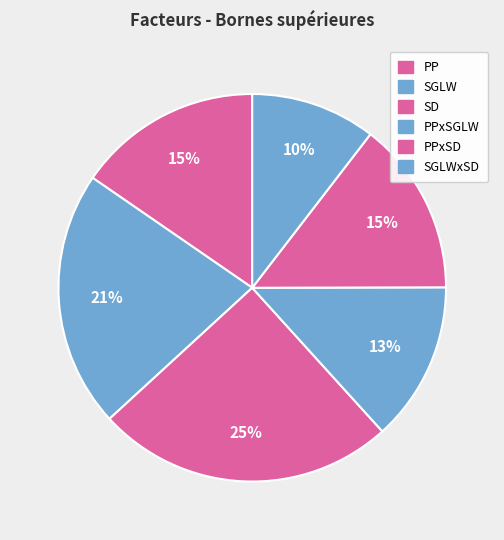

How many segments does this pie chart have?

6